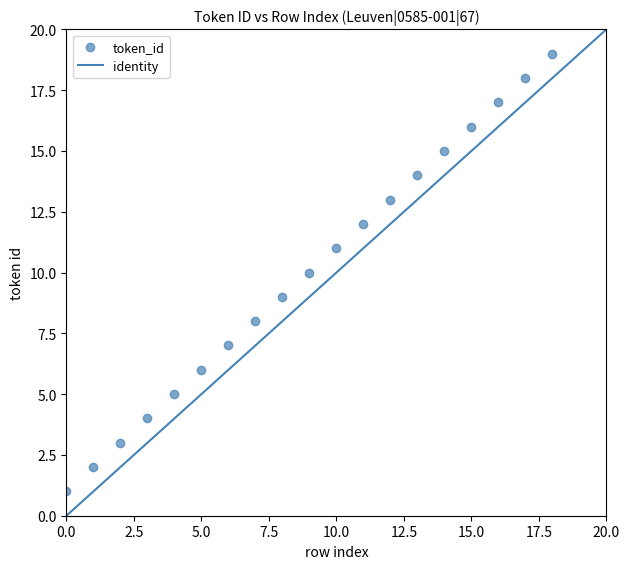

What is the range of Y values (max minus min)?

18